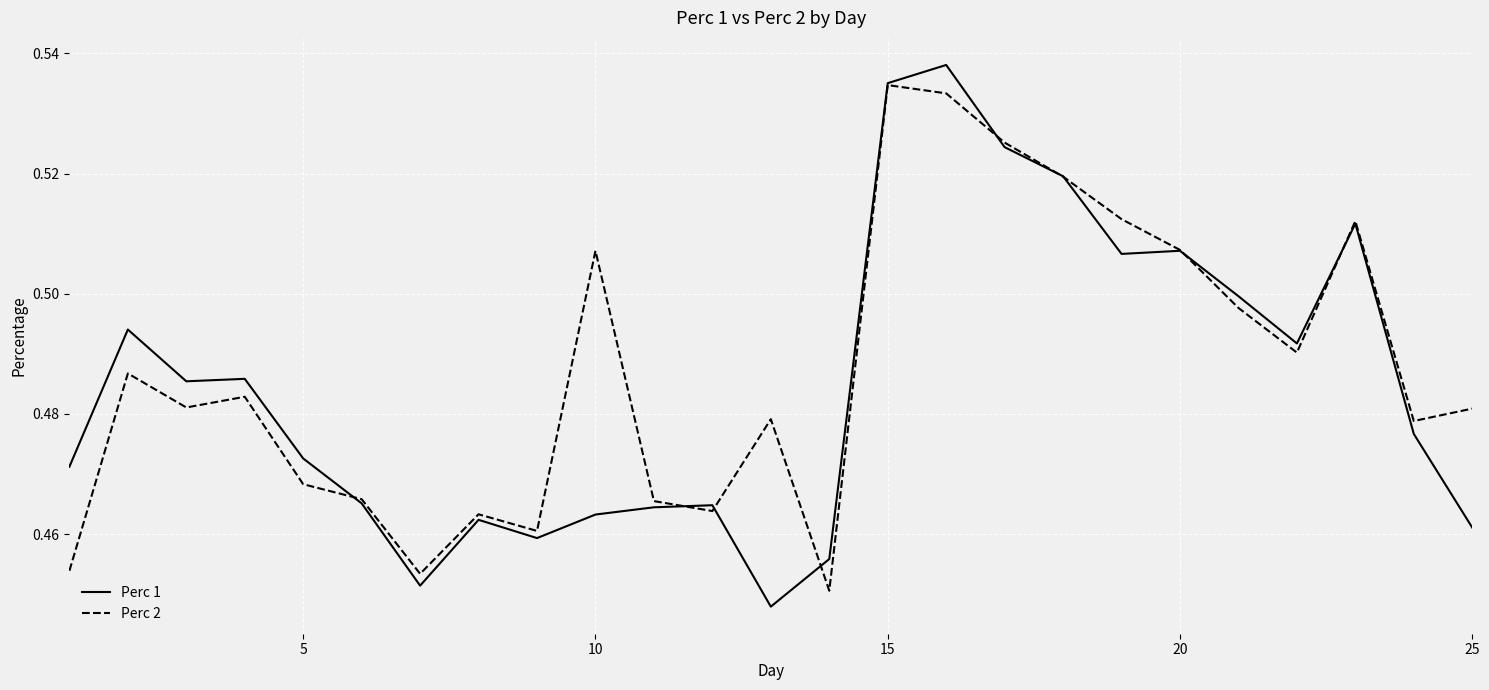

Which series changed the most between 10 and 15?

Perc 1